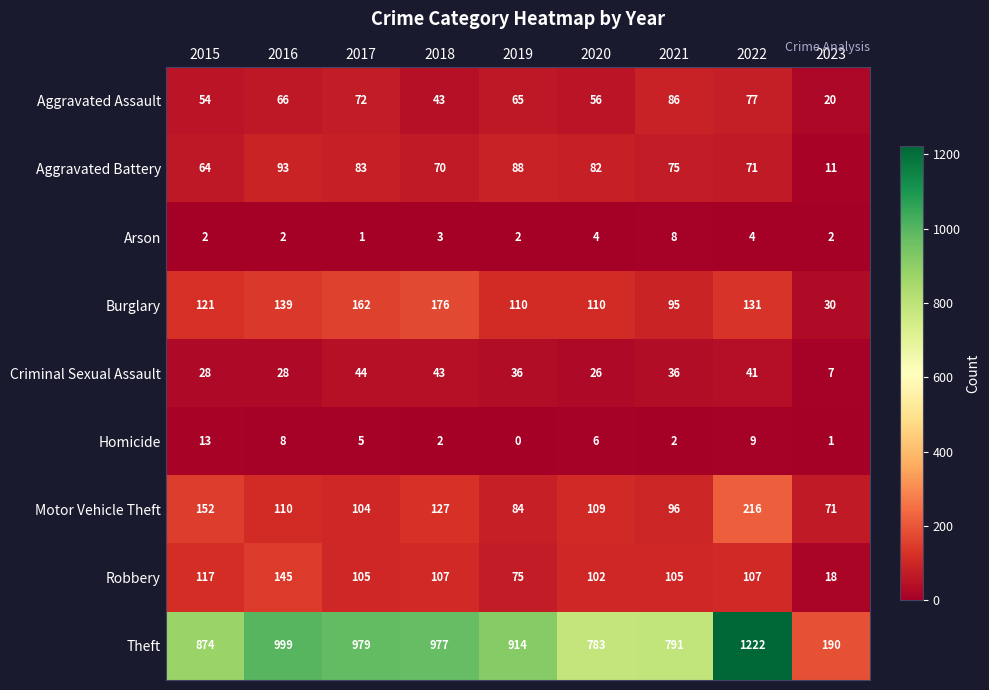

Rank the series by their maximum value, from highest to lowest.

Theft, Motor Vehicle Theft, Burglary, Robbery, Aggravated Battery, Aggravated Assault, Criminal Sexual Assault, Homicide, Arson